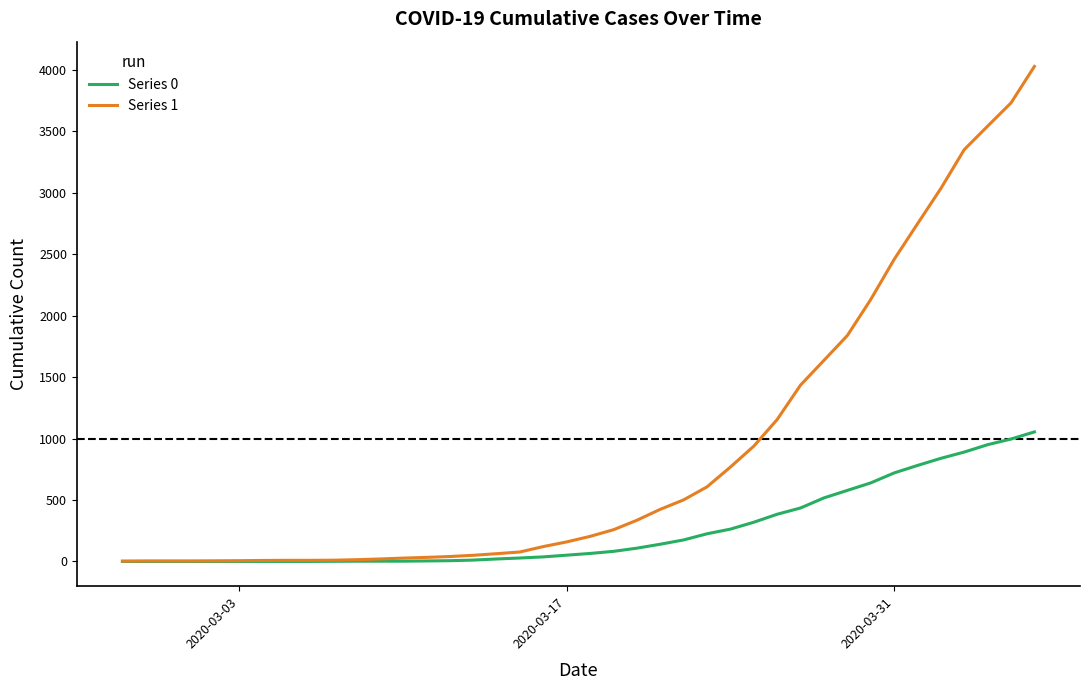

What are all the series names shown in the legend?

Series 0, Series 1